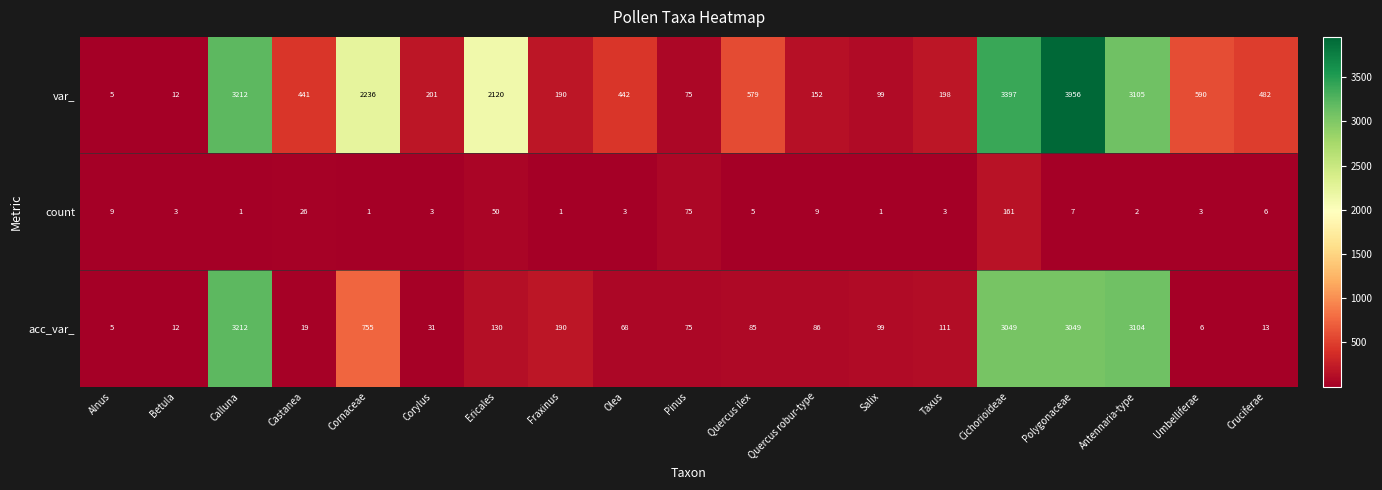

At Umbelliferae, list the series in order from largest to smallest.

var_, acc_var_, count